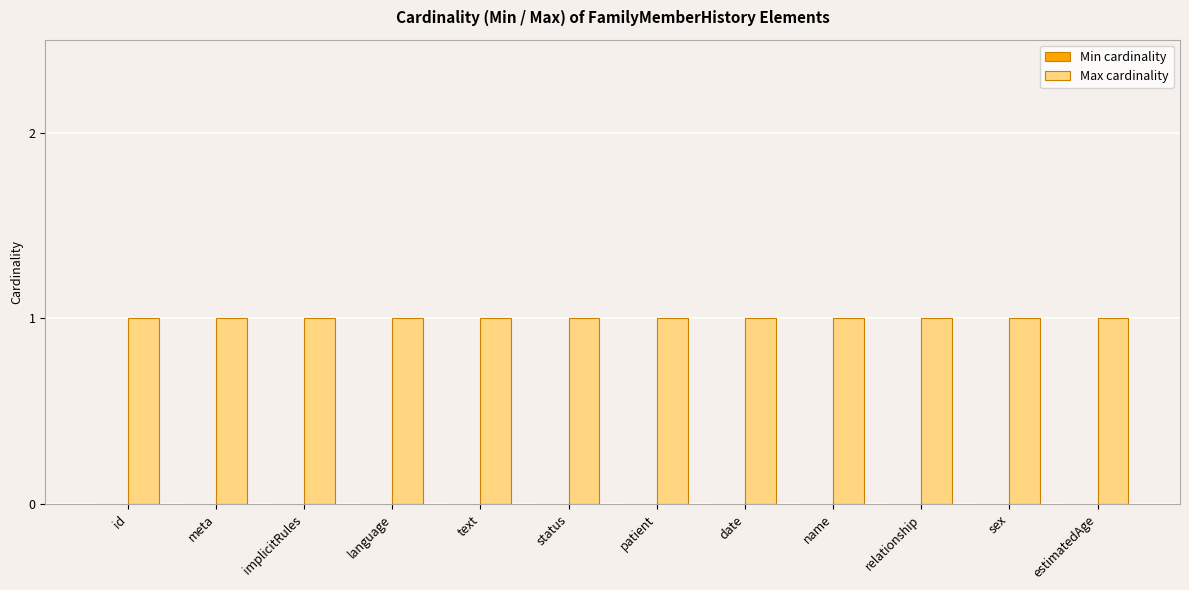

The value of Min cardinality at text is 0. True or false?

True